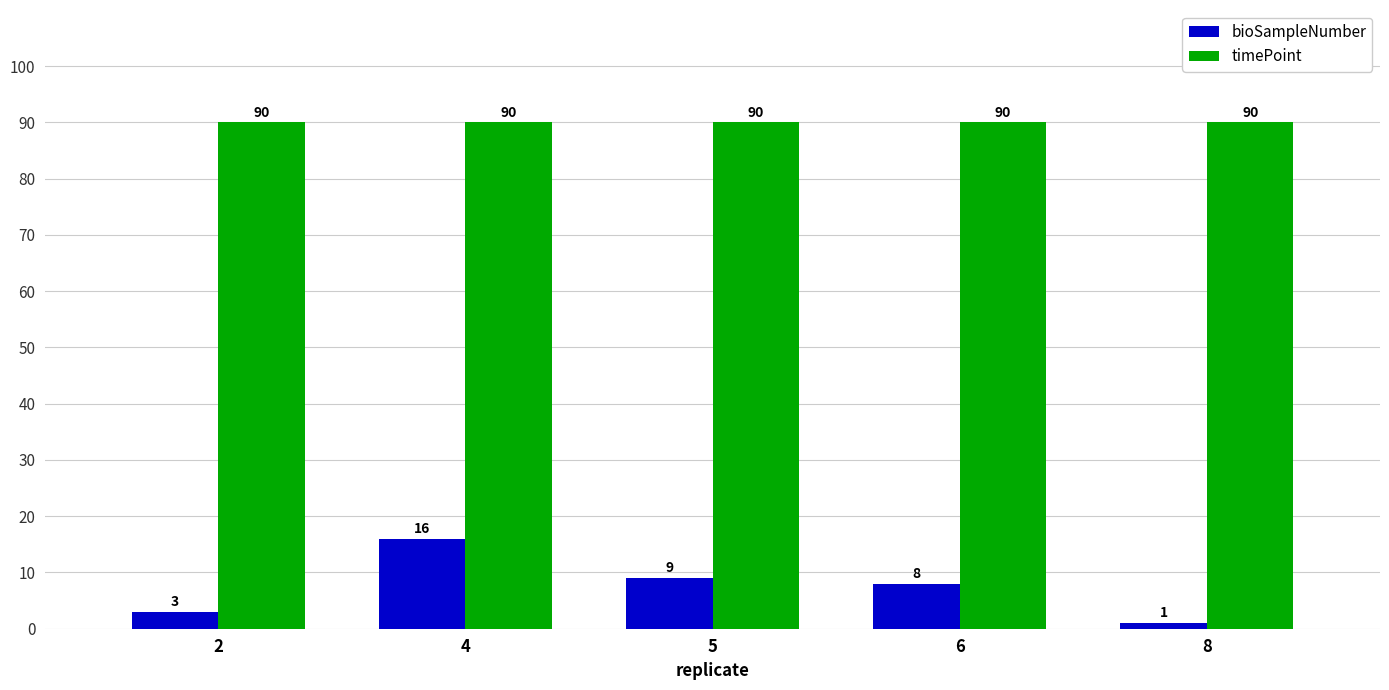

True or false: bioSampleNumber has a value of 3 at 2.

True